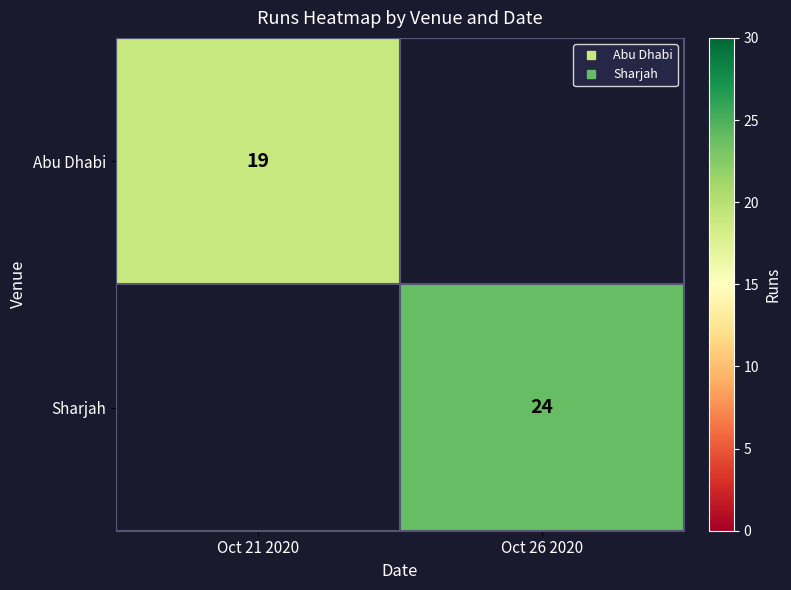

Read the Sharjah value at Oct 26 2020.

24.0